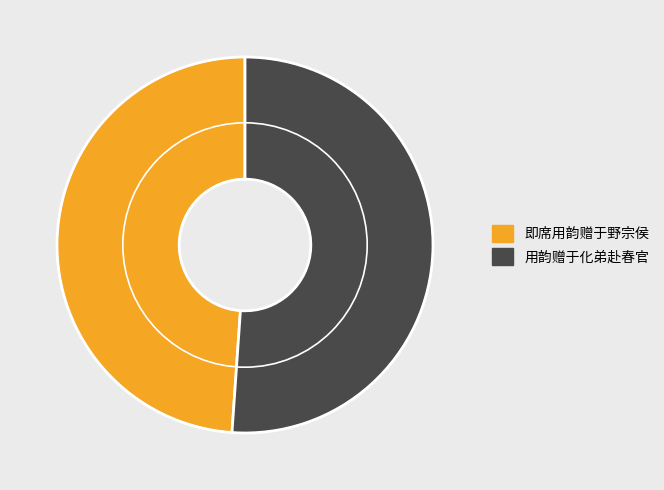

How many slices are in this pie chart?

2